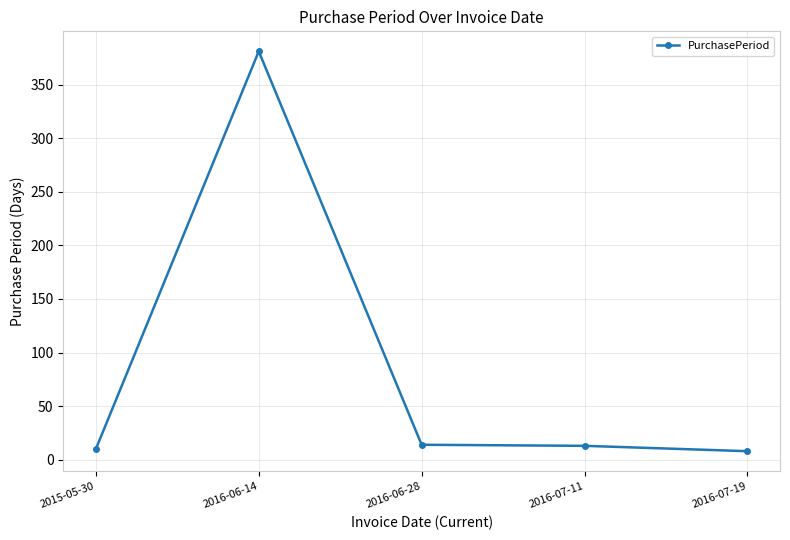

Is it true that the value at 2016-07-11 is 13?

True